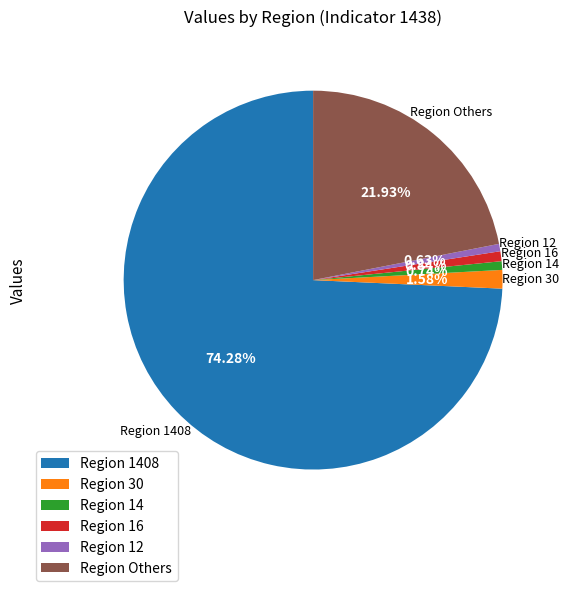

Does Region 1408 account for over 50% of the chart?

Yes